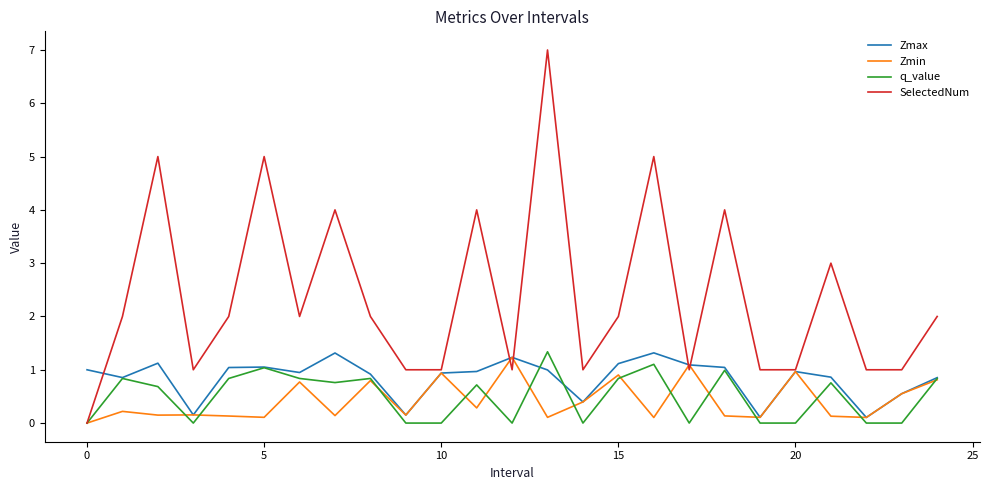

What is the maximum value shown in the chart?

7.0